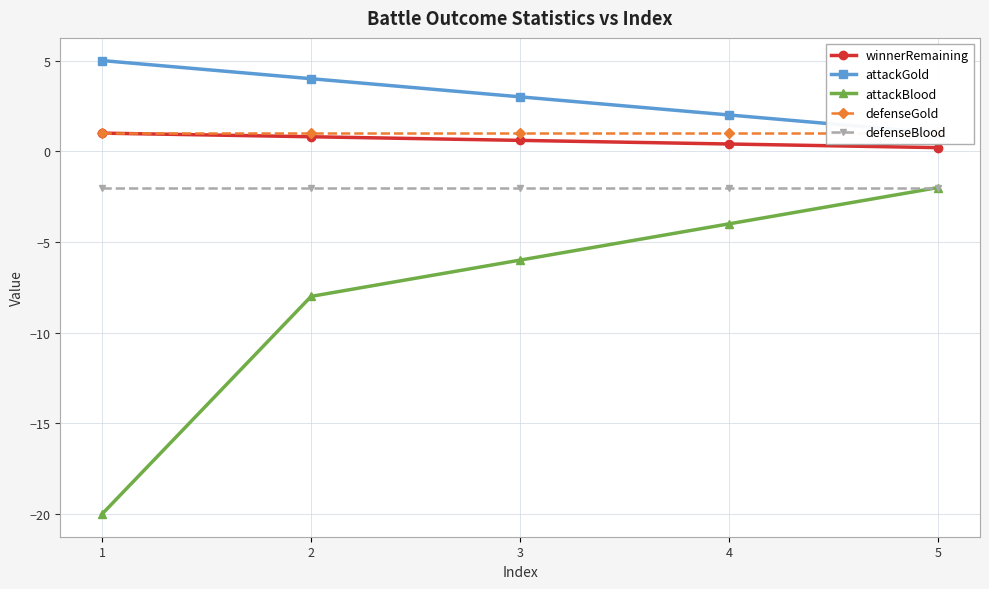

At which label does defenseBlood reach its peak?

1